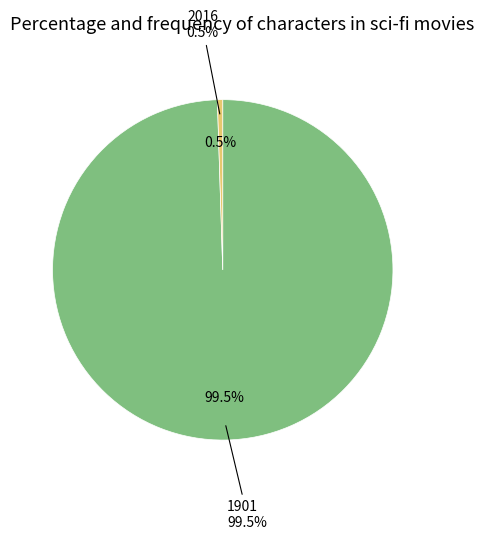

To the nearest percent, what is the difference between the 2016 and 1901 slice percentages?

99%